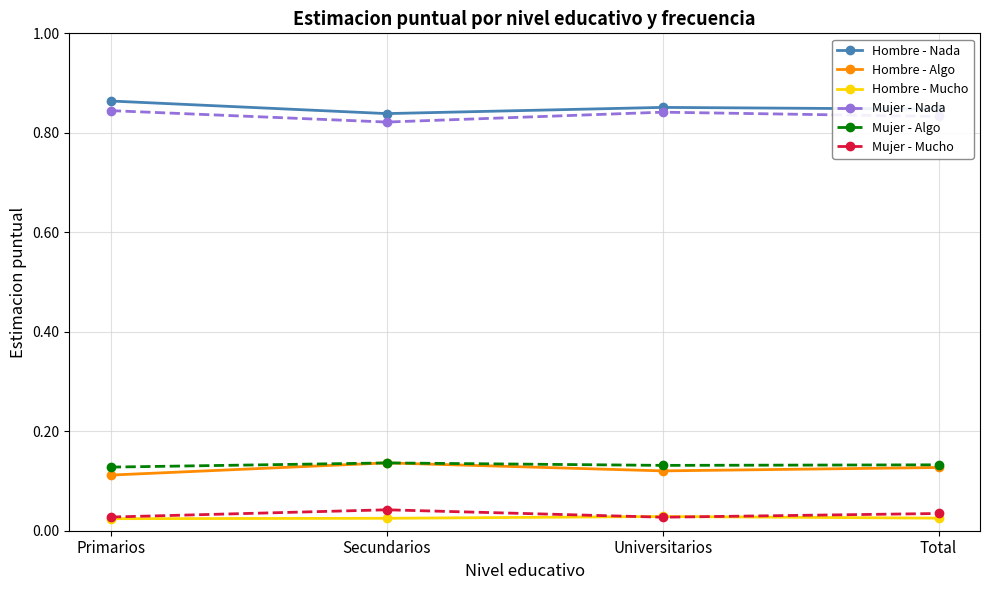

At how many categories does at least one series exceed 0?

4